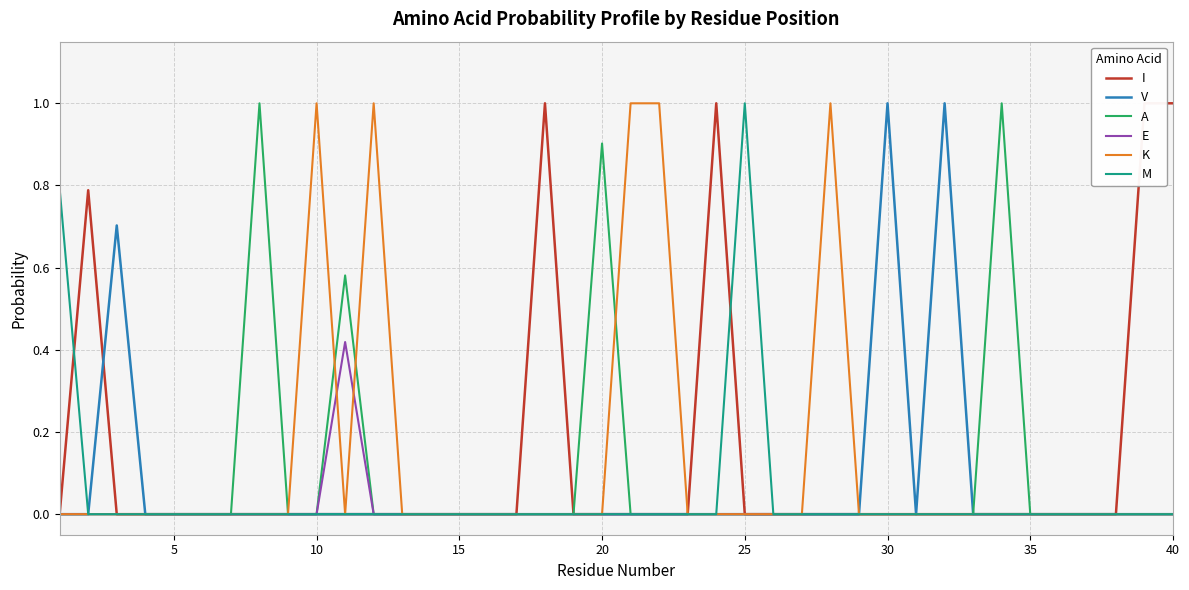

Is it true that M equals -0.6 at 40?

False